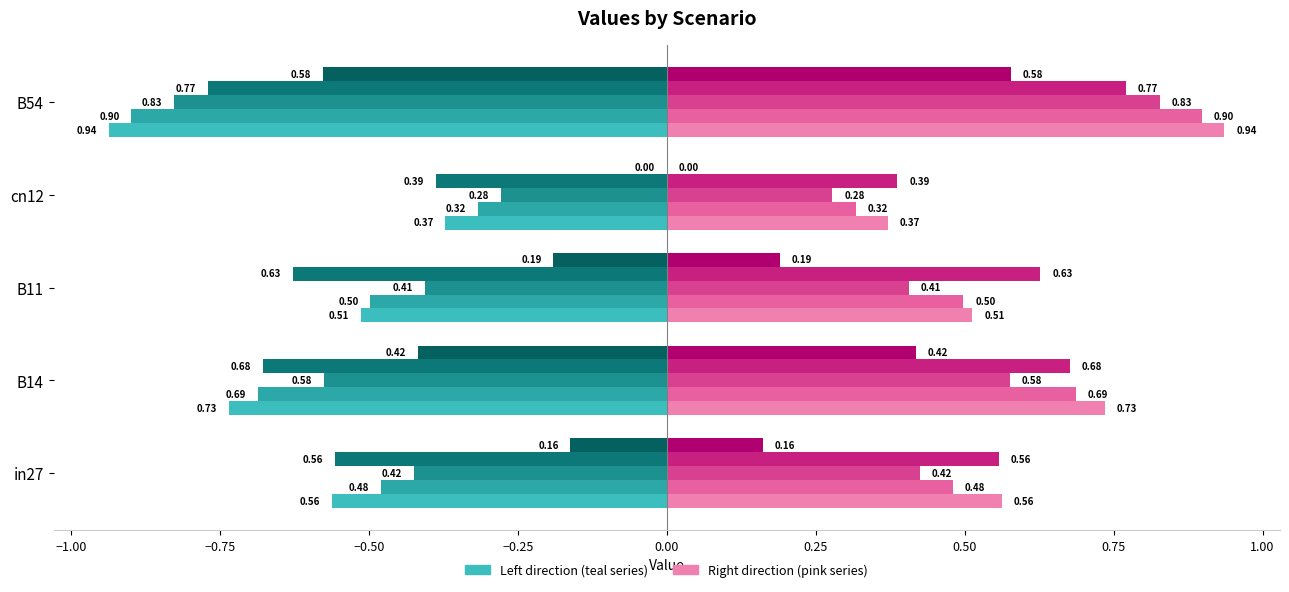

What is the label of the 3rd bar from the right?

B11